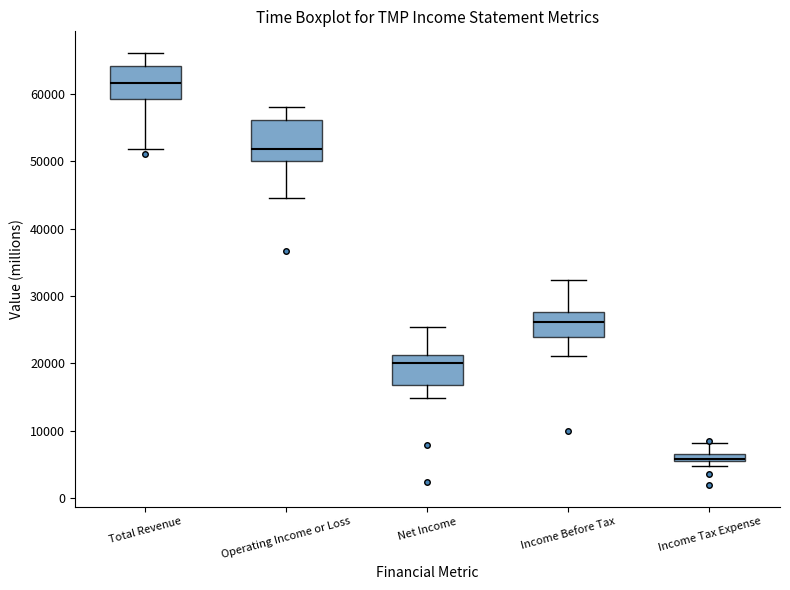

Which box has the lowest median line?

Income Tax Expense